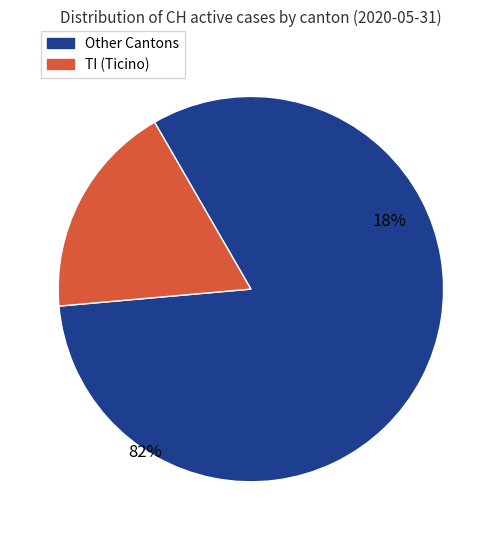

The GL=0 slice represents 0% of the pie. True or false?

True